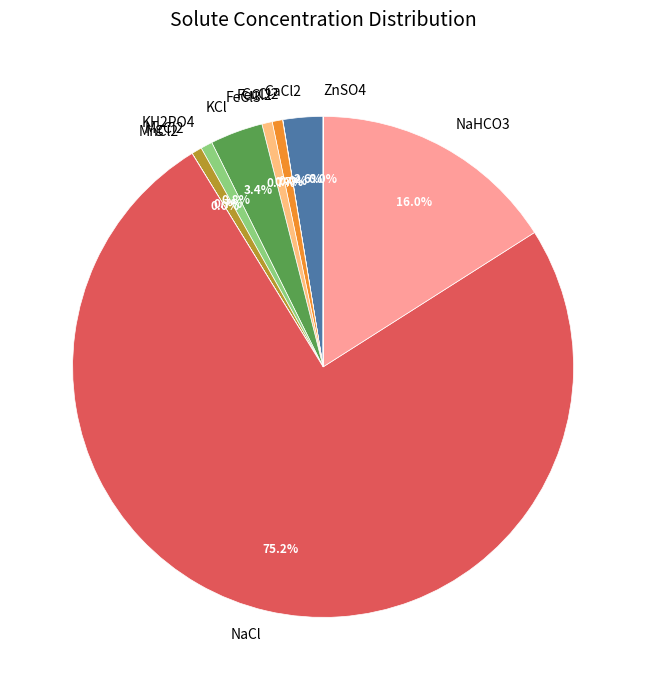

What percentage is NOT represented by CaCl2?

97.4%